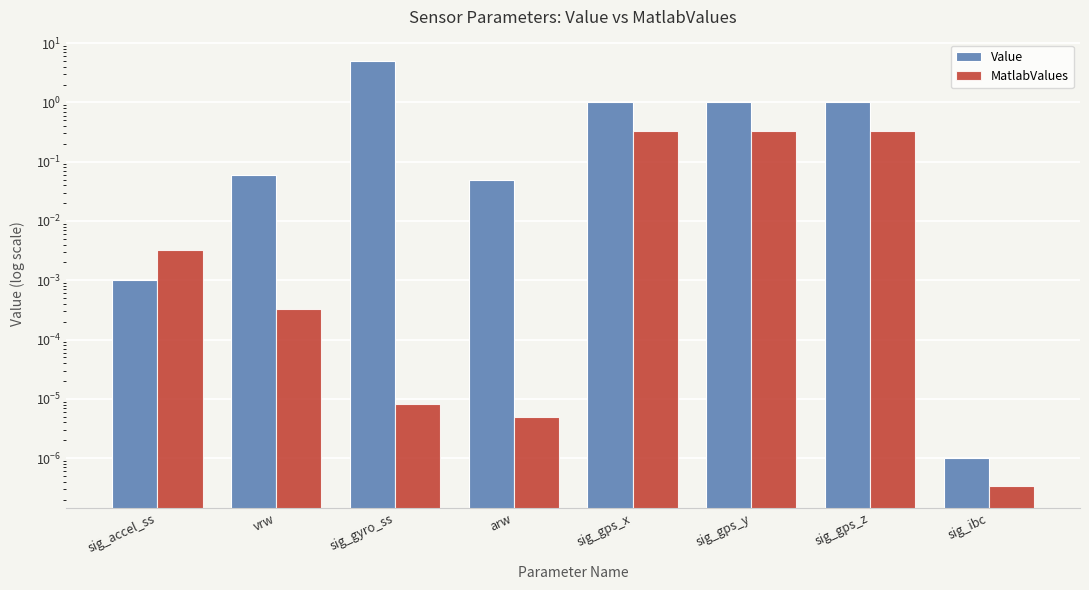

Does the chart contain stacked bars?

No